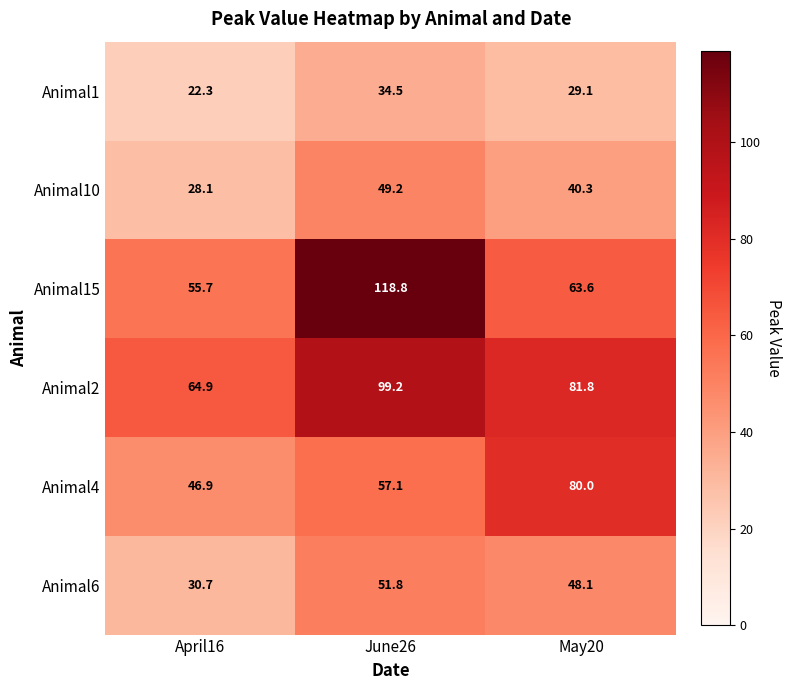

At which category is the sum across all series the highest?

June26